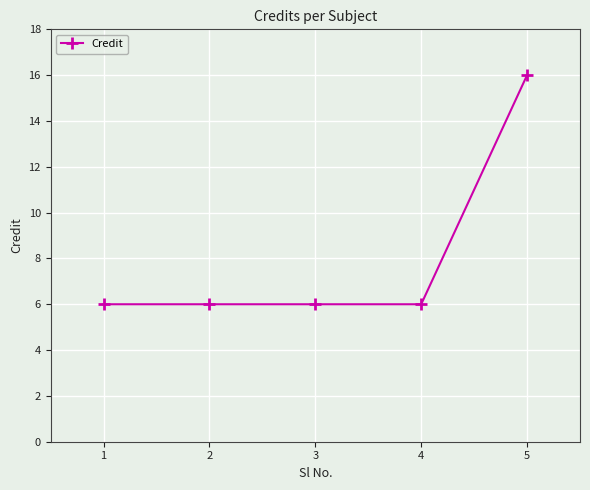

Reading left to right, what are all the values shown in this chart?

6	6	6	6	16